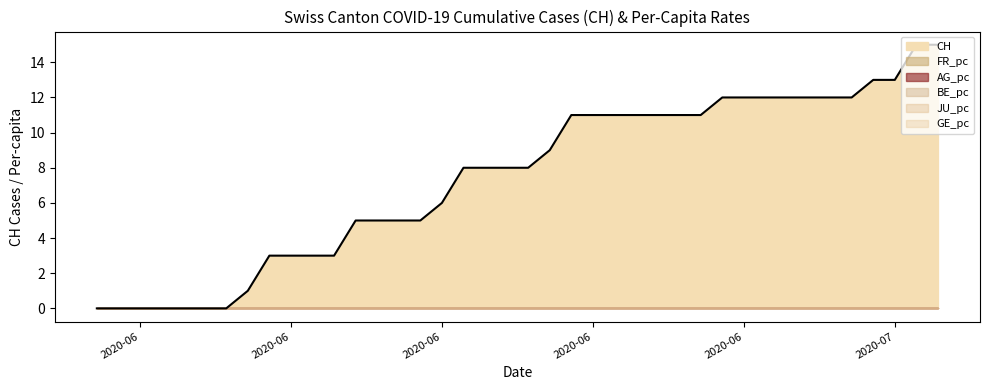

Between 2020-07-05 and 2020-07-06, which is larger?

2020-07-06